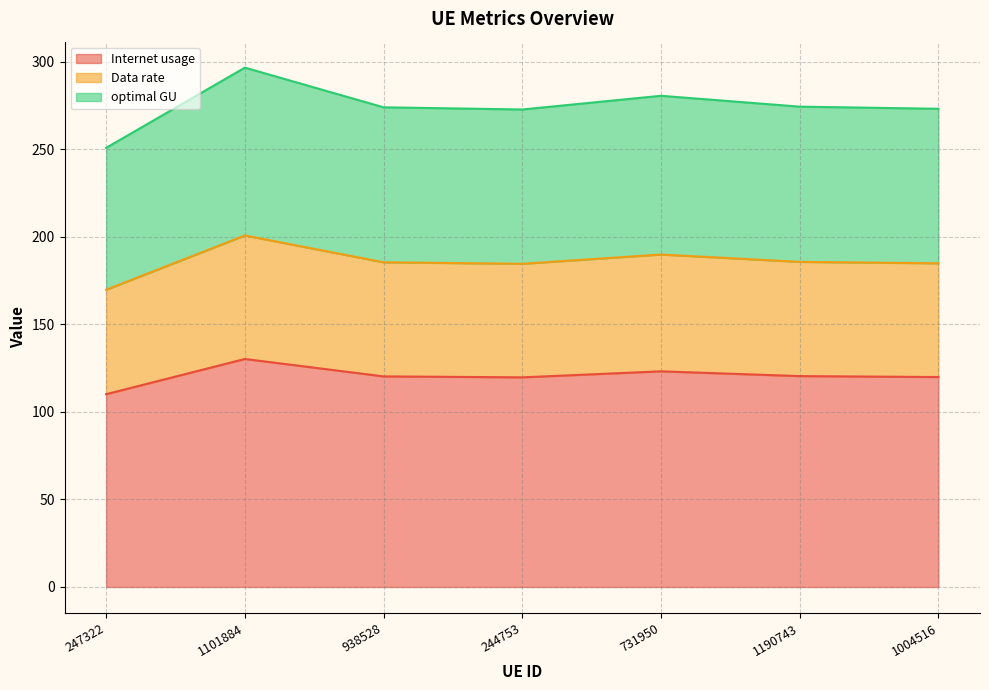

True or false: Data rate and Internet usage intersect in this chart.

False